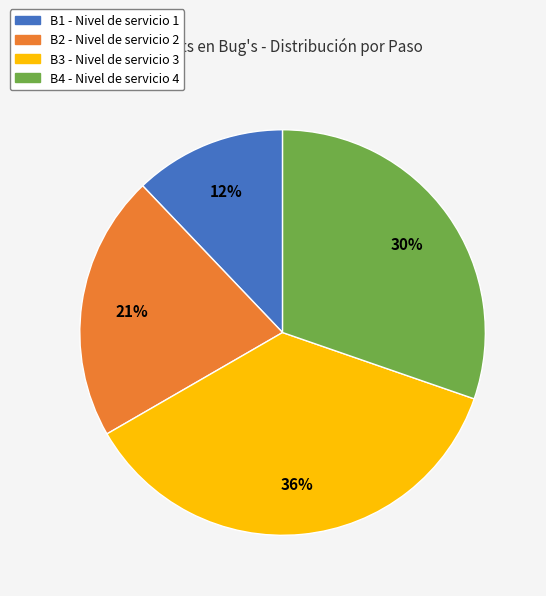

Which category has the smallest portion of the pie?

B1